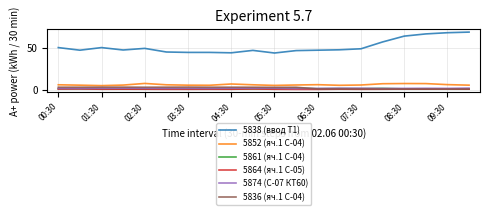

True or false: 5852 (яч.1 С-04) and 5864 (яч.1 С-05) intersect in this chart.

False